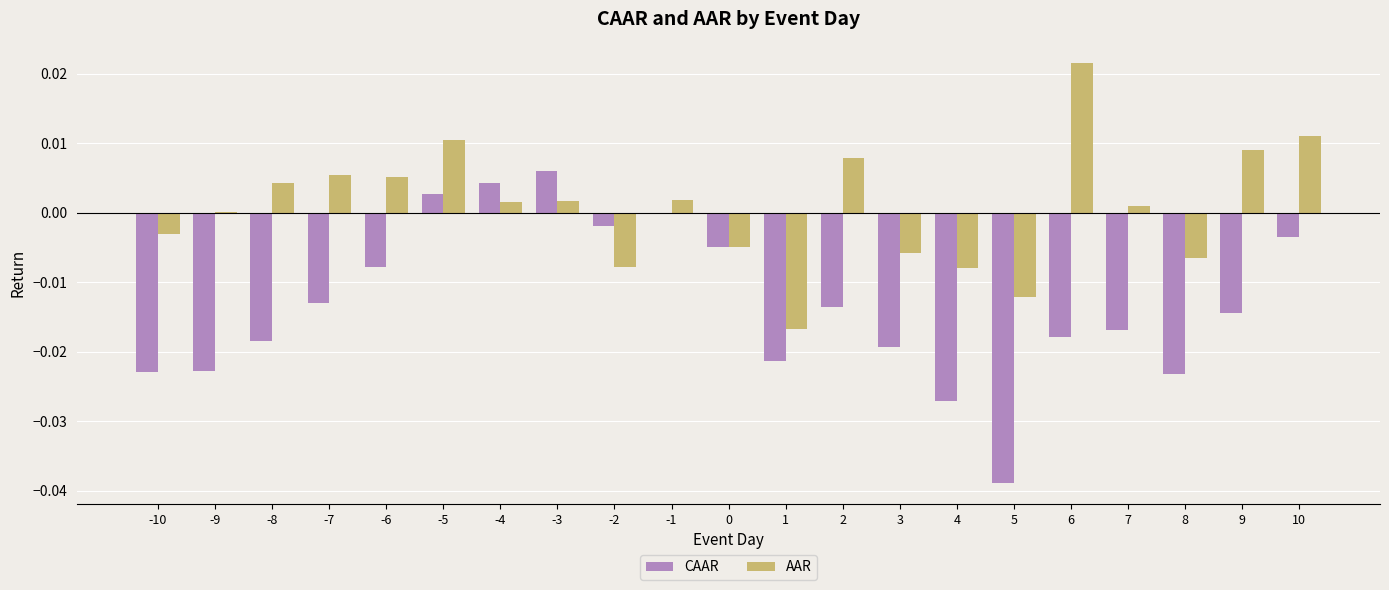

The value of CAAR at -8 is -0.0. True or false?

True